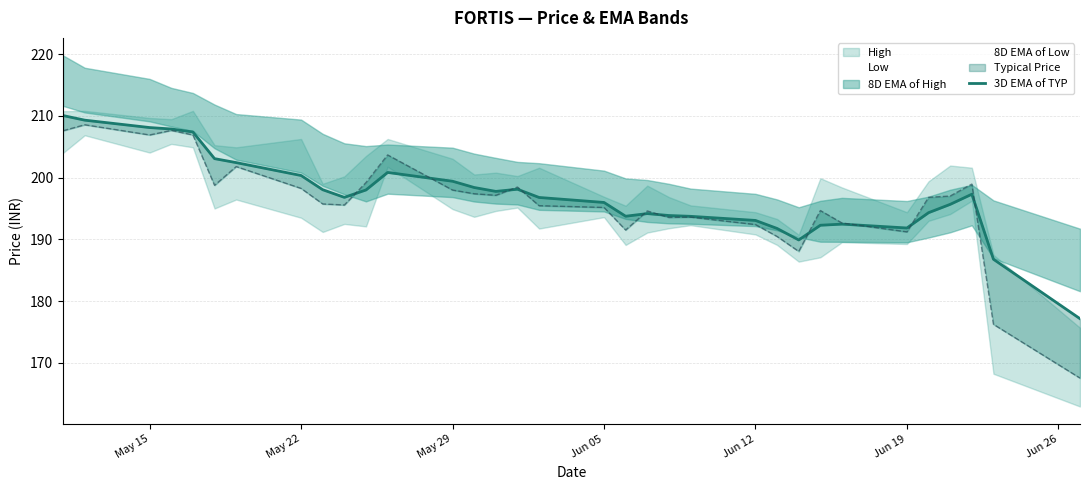

What is the average value?

197.2